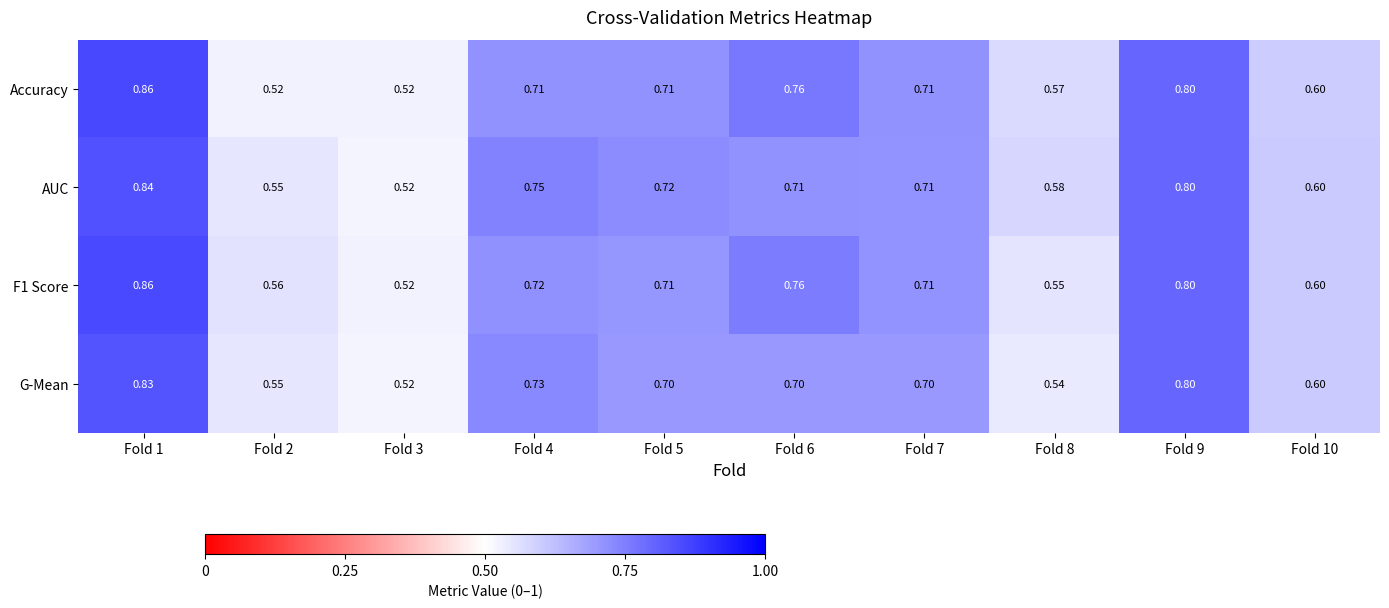

Is the value of AUC at Fold 1 greater than the value of F1 Score at Fold 2?

Yes